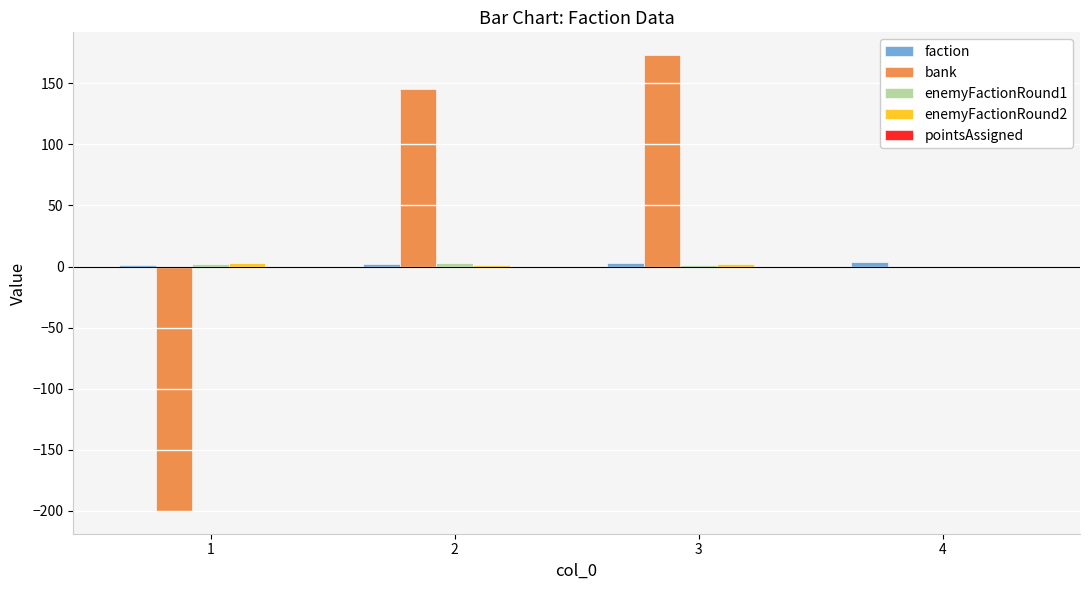

What is the maximum value shown in the chart?

173